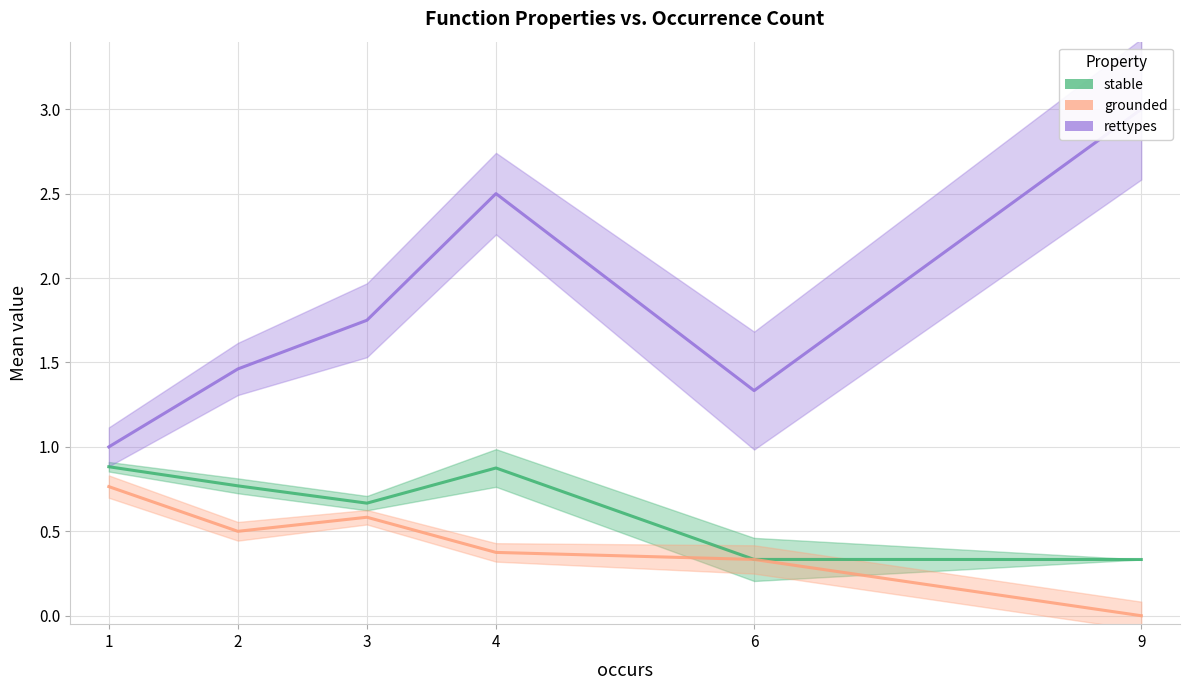

The grounded series shows 0.2 at 4. True or false?

False